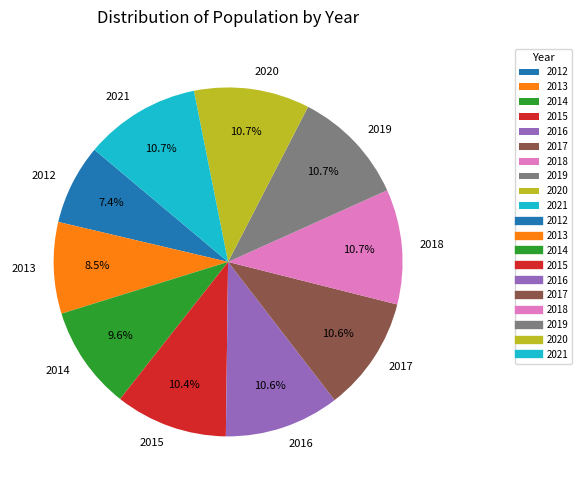

To the nearest percent, what percentage of the pie is 2016?

11%